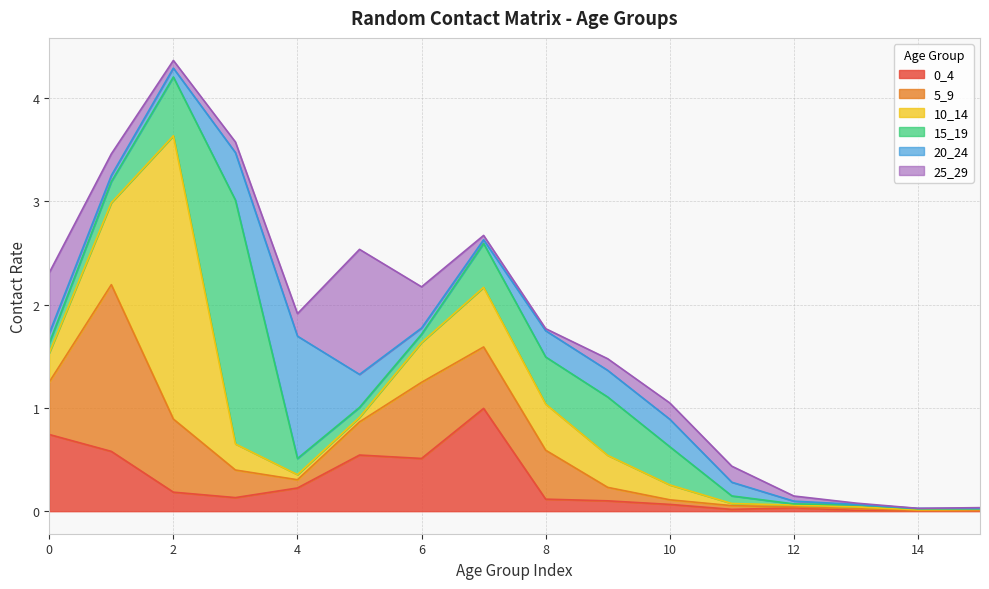

Which has a higher value, 11 or 8?

8